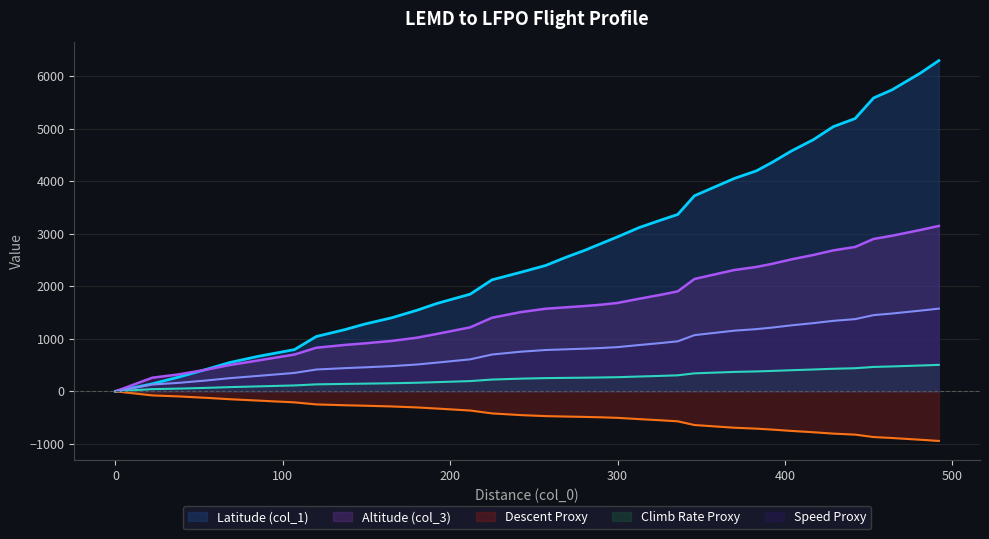

Between 22 and 417, which series saw the biggest shift?

Latitude (col_1)